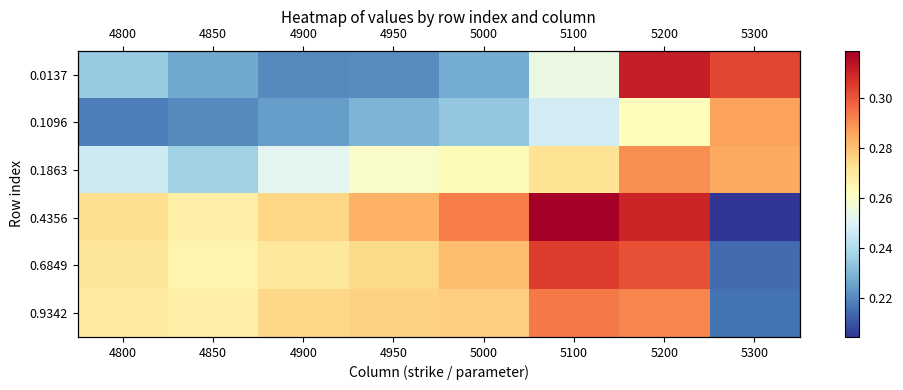

Which has a higher value, 5300 or 4850?

5300